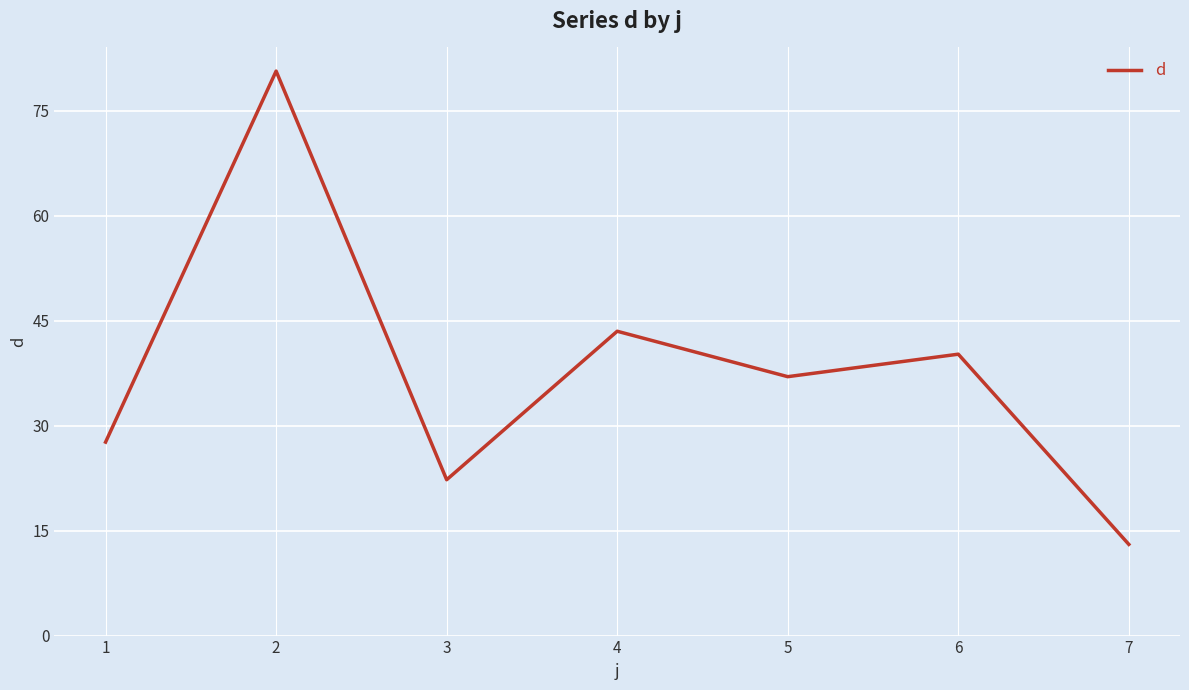

True or false: the data shows 30.3 at 4.

False